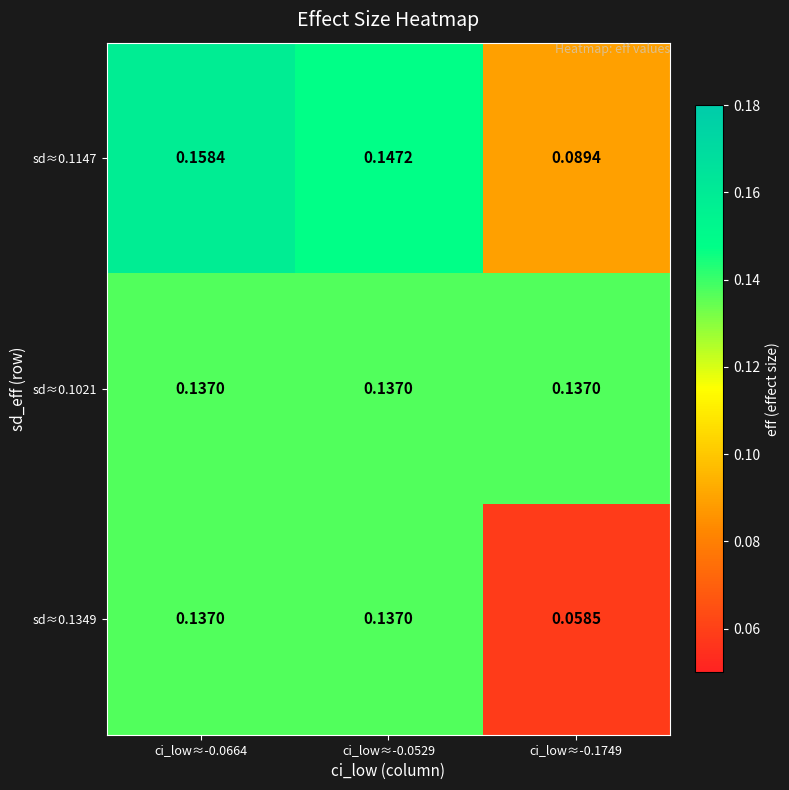

Is the value of sd≈0.1349 at ci_low≈-0.1749 greater than the value of sd≈0.1147 at ci_low≈-0.1749?

No